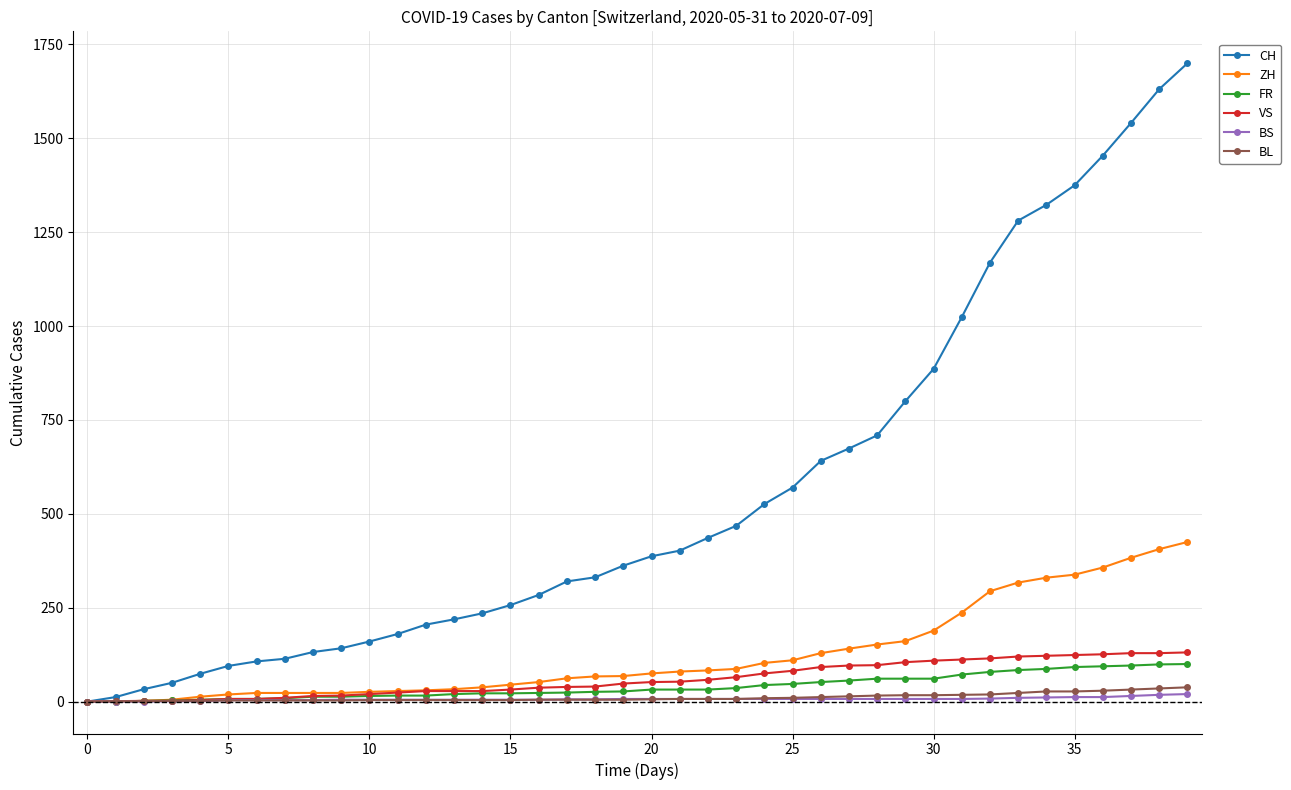

What are all the series names shown in the legend?

CH, ZH, FR, VS, BS, BL